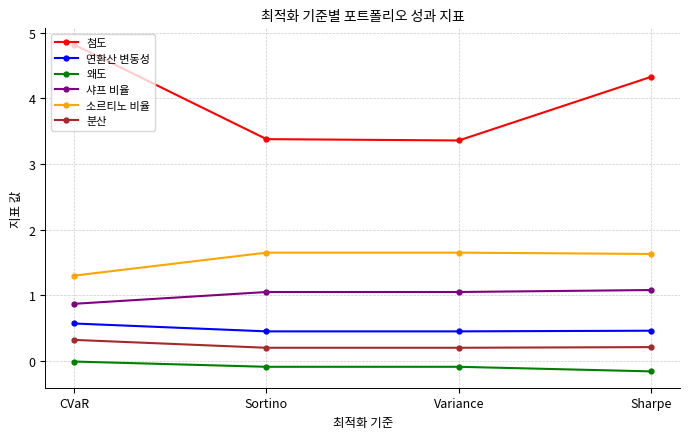

Which series has the largest range (max minus min)?

첨도